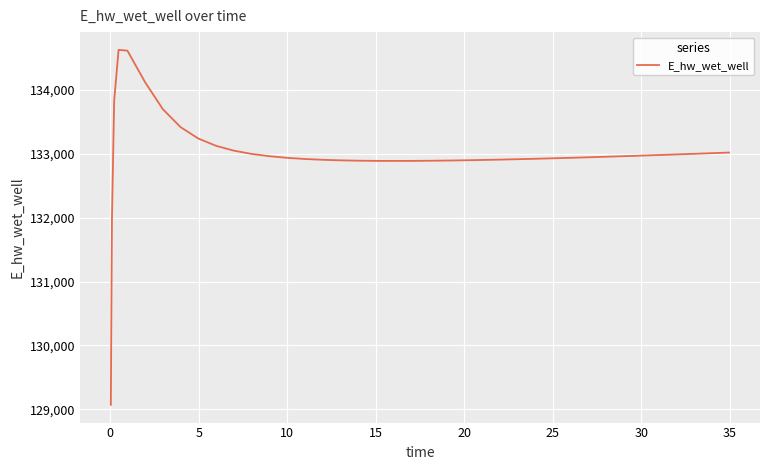

What is the maximum value shown in the chart?

134628.0